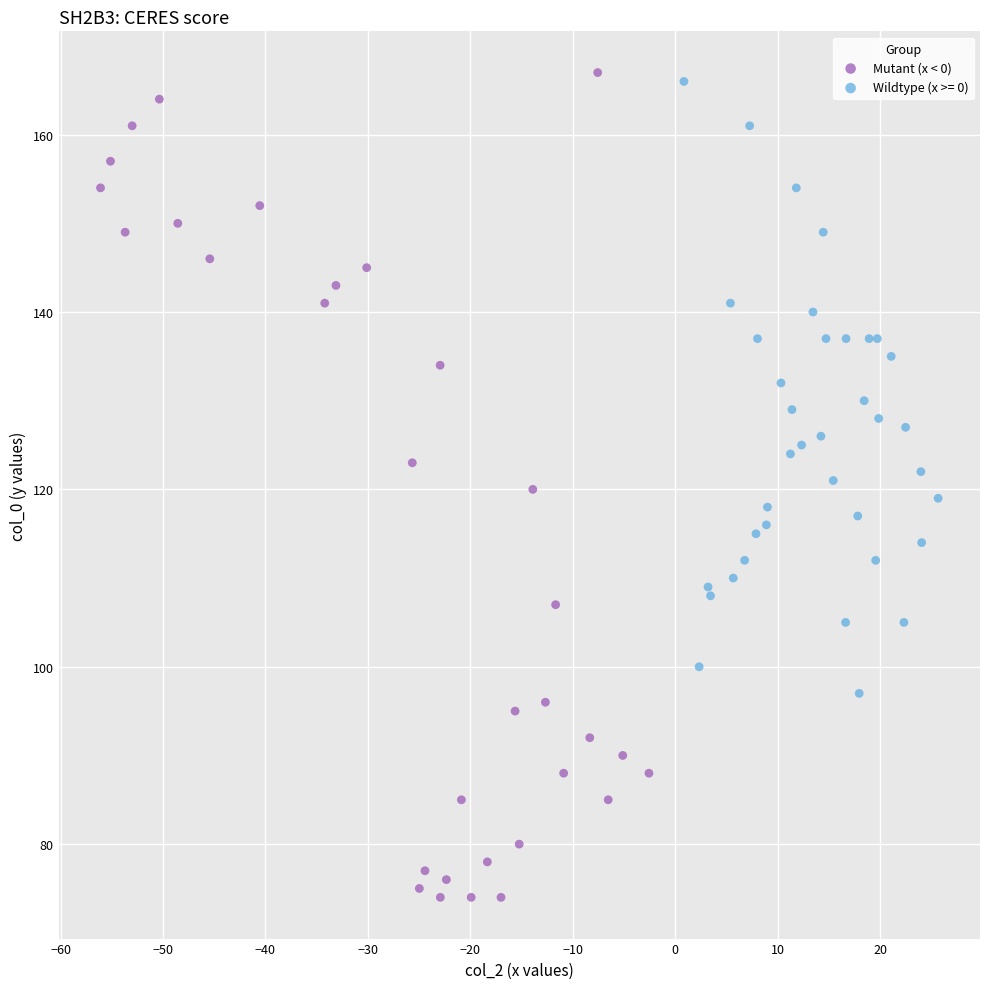

Which series has the largest Y range (max minus min)?

Mutant (x < 0)